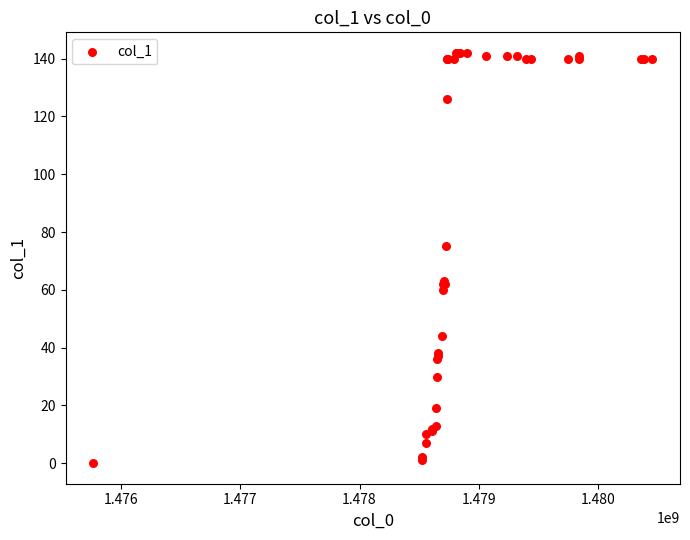

What Y value in the scatter plot is closest to 71?

75